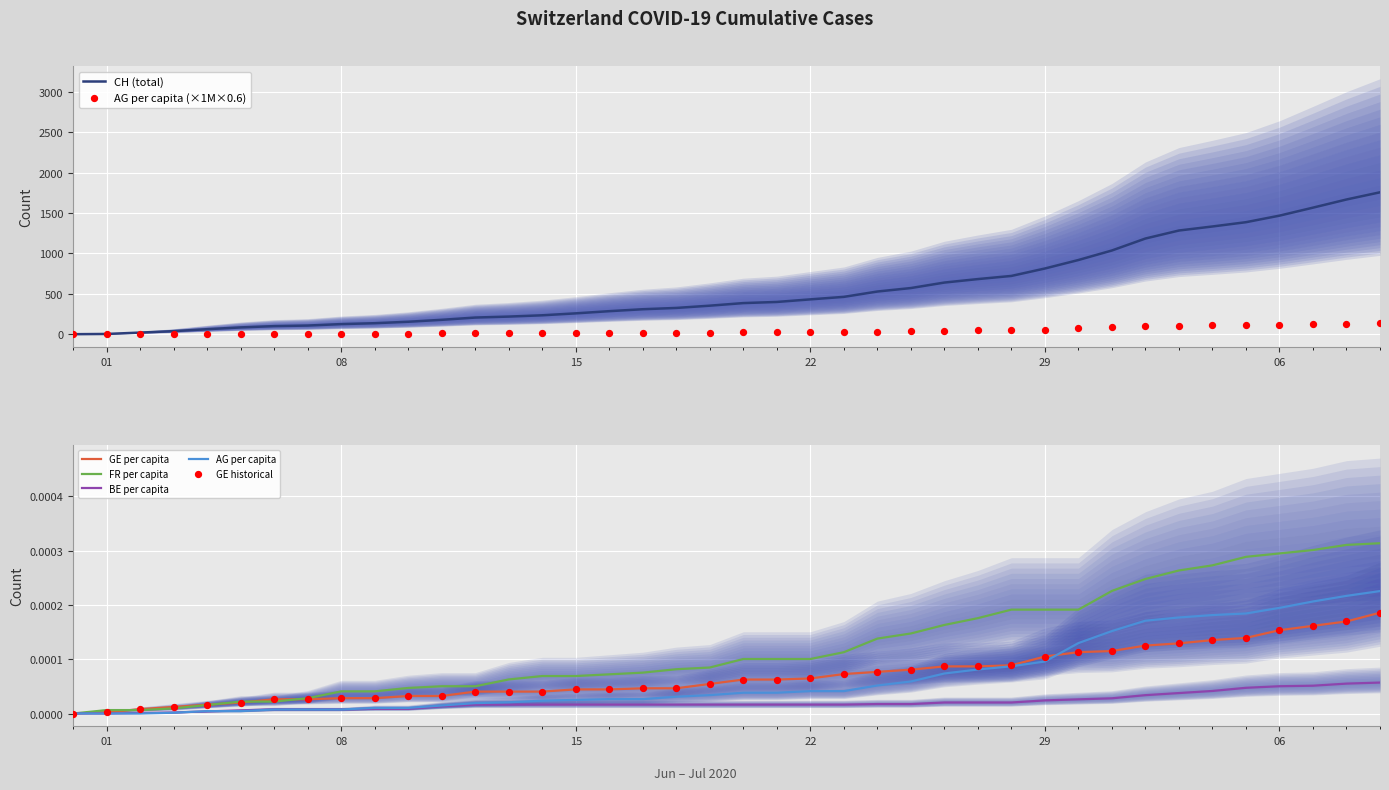

What is the highest value of the CH (total) series?

1756